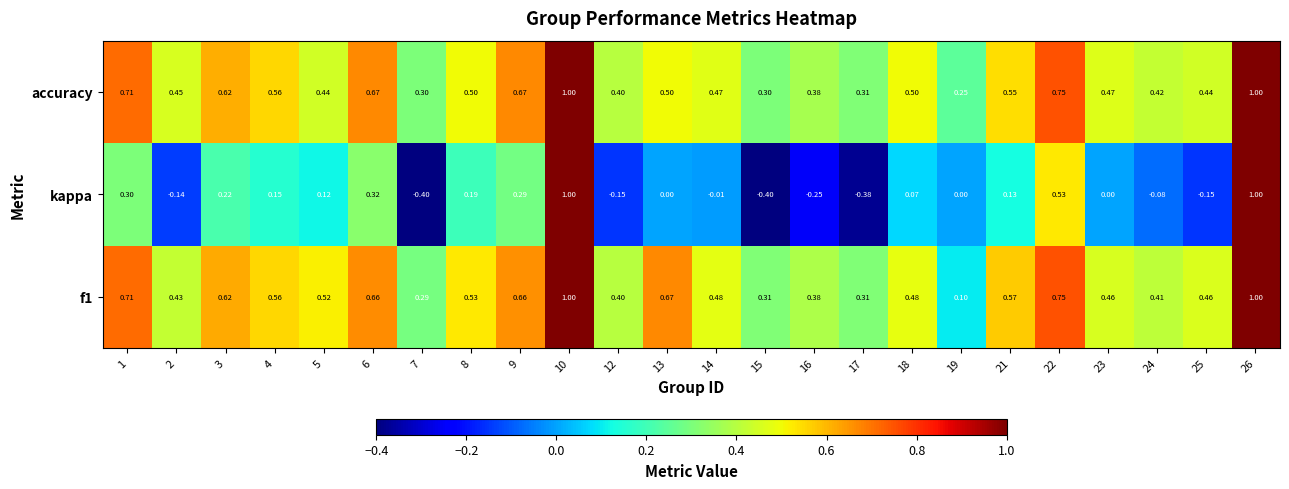

Between 1 and 10, which series saw the biggest shift?

kappa